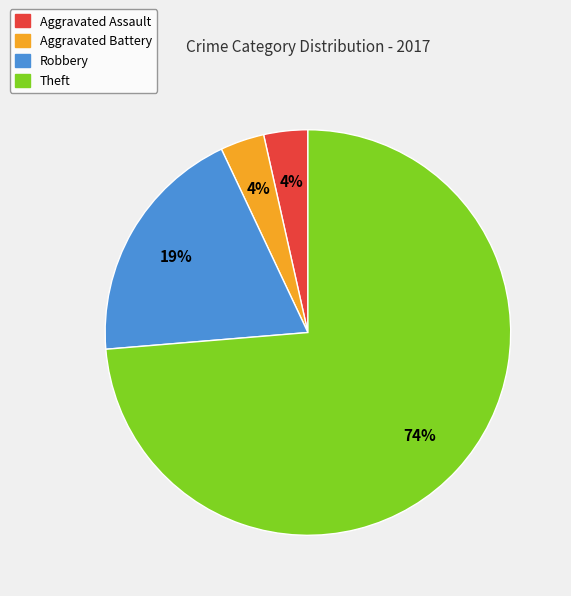

Is there any slice that represents more than half of the pie?

Yes